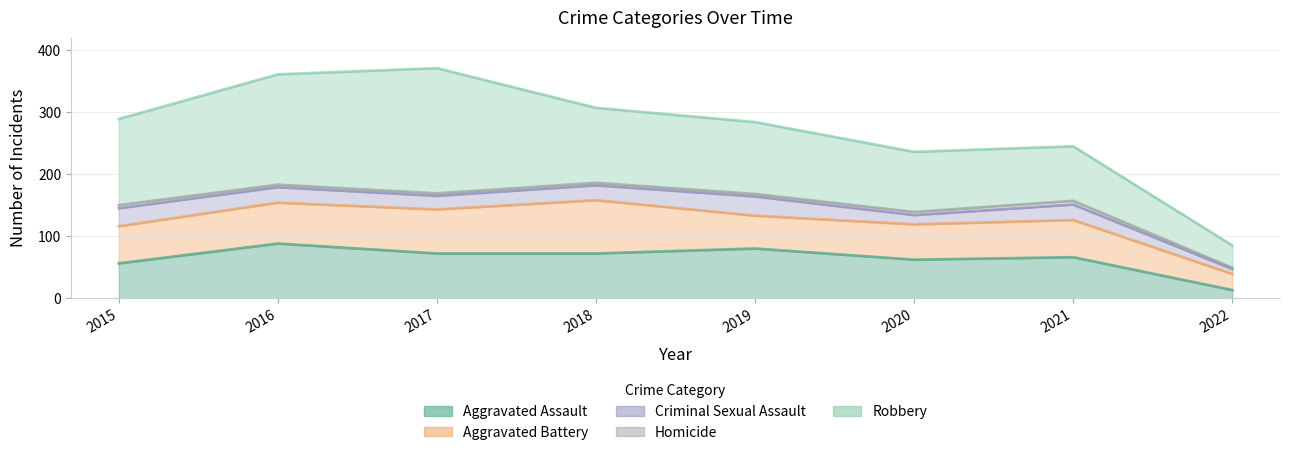

At which category does the chart reach its minimum across all series?

2022